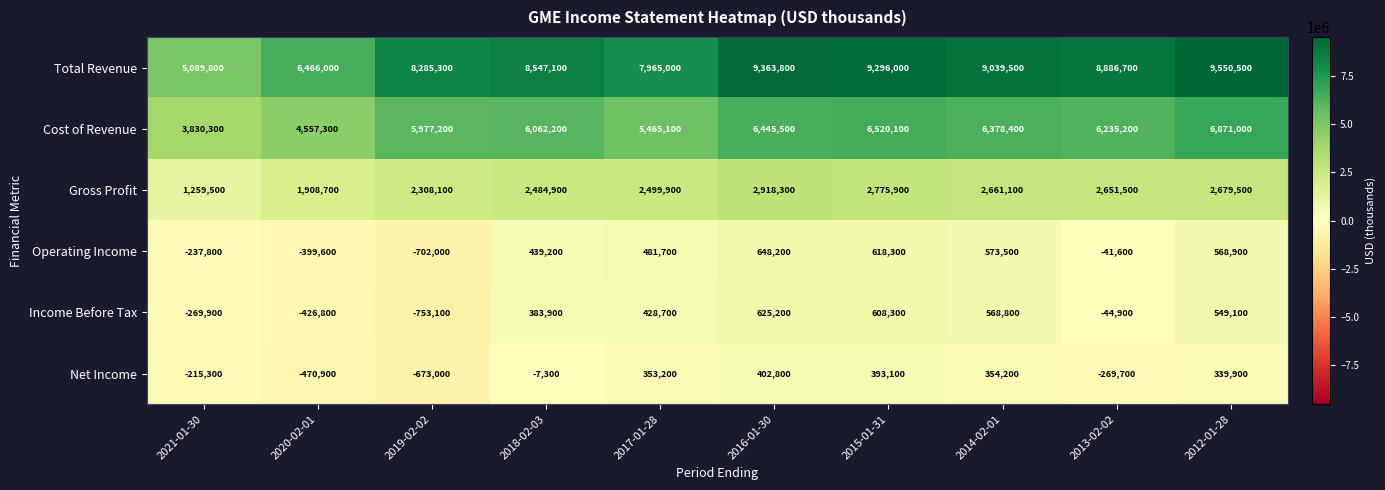

How many data points does each series have?

10